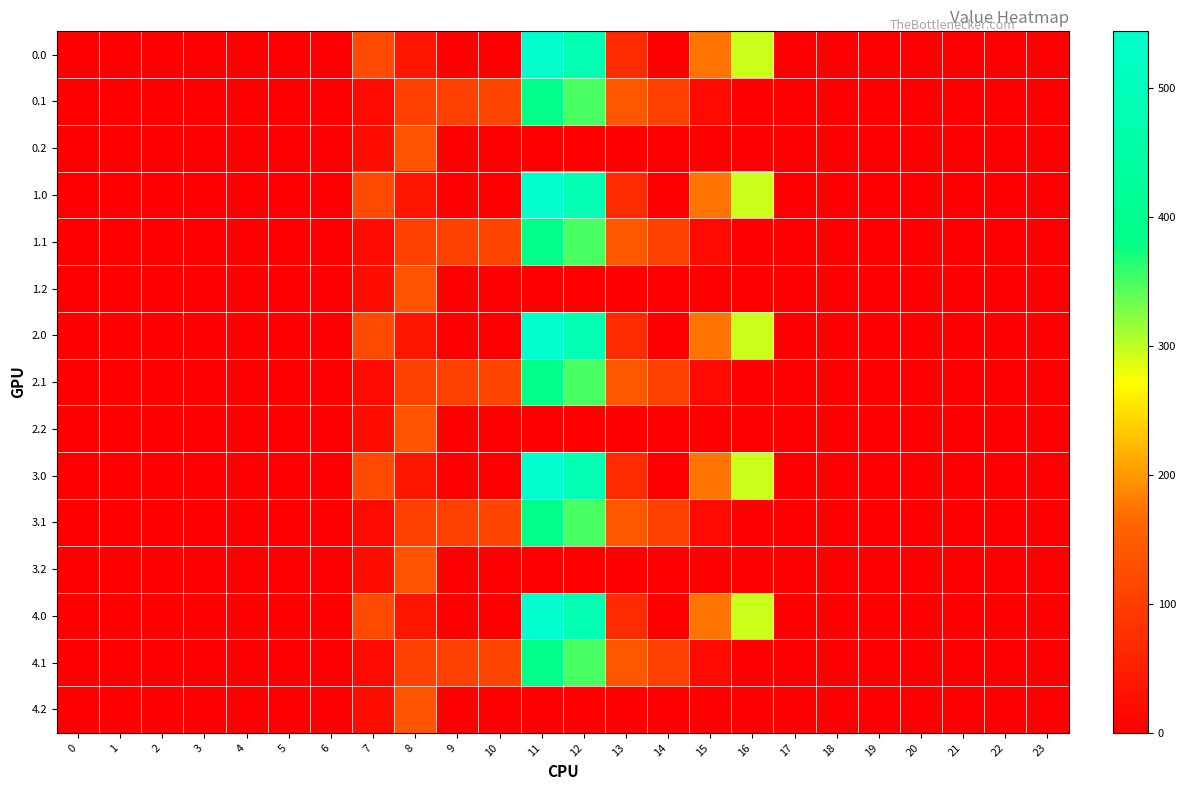

Reading left to right, transcribe all the data shown in this chart.

0.0: 0=0.0	1=0.0	2=0.0	3=0.0	4=0.0	5=0.0	6=0.0	7=120.6	8=35.0	9=0.0	10=0.0	11=544.3	12=477.2	13=70.2	14=0.3	15=172.8	16=294.5	17=0.0	18=0.0	19=0.0	20=0.0	21=0.0	22=0.0	23=0.0
0.1: 0=0.0	1=0.0	2=0.0	3=0.0	4=0.0	5=0.0	6=0.0	7=17.7	8=102.3	9=104.8	10=114.0	11=384.7	12=350.8	13=141.2	14=105.5	15=17.3	16=0.0	17=0.0	18=0.0	19=0.0	20=0.0	21=0.0	22=0.0	23=0.0
0.2: 0=0.0	1=0.0	2=0.0	3=0.0	4=0.0	5=0.0	6=0.0	7=22.3	8=134.2	9=0.0	10=0.0	11=0.0	12=0.0	13=0.0	14=0.0	15=0.0	16=0.0	17=0.0	18=0.0	19=0.0	20=0.0	21=0.0	22=0.0	23=0.0
1.0: 0=0.0	1=0.0	2=0.0	3=0.0	4=0.0	5=0.0	6=0.0	7=120.6	8=35.0	9=0.0	10=0.0	11=544.3	12=477.2	13=70.2	14=0.3	15=172.8	16=294.5	17=0.0	18=0.0	19=0.0	20=0.0	21=0.0	22=0.0	23=0.0
1.1: 0=0.0	1=0.0	2=0.0	3=0.0	4=0.0	5=0.0	6=0.0	7=17.7	8=102.3	9=104.8	10=114.0	11=384.7	12=350.8	13=141.2	14=105.5	15=17.3	16=0.0	17=0.0	18=0.0	19=0.0	20=0.0	21=0.0	22=0.0	23=0.0
1.2: 0=0.0	1=0.0	2=0.0	3=0.0	4=0.0	5=0.0	6=0.0	7=22.3	8=134.2	9=0.0	10=0.0	11=0.0	12=0.0	13=0.0	14=0.0	15=0.0	16=0.0	17=0.0	18=0.0	19=0.0	20=0.0	21=0.0	22=0.0	23=0.0
2.0: 0=0.0	1=0.0	2=0.0	3=0.0	4=0.0	5=0.0	6=0.0	7=120.6	8=35.0	9=0.0	10=0.0	11=544.3	12=477.2	13=70.2	14=0.3	15=172.8	16=294.5	17=0.0	18=0.0	19=0.0	20=0.0	21=0.0	22=0.0	23=0.0
2.1: 0=0.0	1=0.0	2=0.0	3=0.0	4=0.0	5=0.0	6=0.0	7=17.7	8=102.3	9=104.8	10=114.0	11=384.7	12=350.8	13=141.2	14=105.5	15=17.3	16=0.0	17=0.0	18=0.0	19=0.0	20=0.0	21=0.0	22=0.0	23=0.0
2.2: 0=0.0	1=0.0	2=0.0	3=0.0	4=0.0	5=0.0	6=0.0	7=22.3	8=134.2	9=0.0	10=0.0	11=0.0	12=0.0	13=0.0	14=0.0	15=0.0	16=0.0	17=0.0	18=0.0	19=0.0	20=0.0	21=0.0	22=0.0	23=0.0
3.0: 0=0.0	1=0.0	2=0.0	3=0.0	4=0.0	5=0.0	6=0.0	7=120.6	8=35.0	9=0.0	10=0.0	11=544.3	12=477.2	13=70.2	14=0.3	15=172.8	16=294.5	17=0.0	18=0.0	19=0.0	20=0.0	21=0.0	22=0.0	23=0.0
3.1: 0=0.0	1=0.0	2=0.0	3=0.0	4=0.0	5=0.0	6=0.0	7=17.7	8=102.3	9=104.8	10=114.0	11=384.7	12=350.8	13=141.2	14=105.5	15=17.3	16=0.0	17=0.0	18=0.0	19=0.0	20=0.0	21=0.0	22=0.0	23=0.0
3.2: 0=0.0	1=0.0	2=0.0	3=0.0	4=0.0	5=0.0	6=0.0	7=22.3	8=134.2	9=0.0	10=0.0	11=0.0	12=0.0	13=0.0	14=0.0	15=0.0	16=0.0	17=0.0	18=0.0	19=0.0	20=0.0	21=0.0	22=0.0	23=0.0
4.0: 0=0.0	1=0.0	2=0.0	3=0.0	4=0.0	5=0.0	6=0.0	7=120.6	8=35.0	9=0.0	10=0.0	11=544.3	12=477.2	13=70.2	14=0.3	15=172.8	16=294.5	17=0.0	18=0.0	19=0.0	20=0.0	21=0.0	22=0.0	23=0.0
4.1: 0=0.0	1=0.0	2=0.0	3=0.0	4=0.0	5=0.0	6=0.0	7=17.7	8=102.3	9=104.8	10=114.0	11=384.7	12=350.8	13=141.2	14=105.5	15=17.3	16=0.0	17=0.0	18=0.0	19=0.0	20=0.0	21=0.0	22=0.0	23=0.0
4.2: 0=0.0	1=0.0	2=0.0	3=0.0	4=0.0	5=0.0	6=0.0	7=22.3	8=134.2	9=0.0	10=0.0	11=0.0	12=0.0	13=0.0	14=0.0	15=0.0	16=0.0	17=0.0	18=0.0	19=0.0	20=0.0	21=0.0	22=0.0	23=0.0